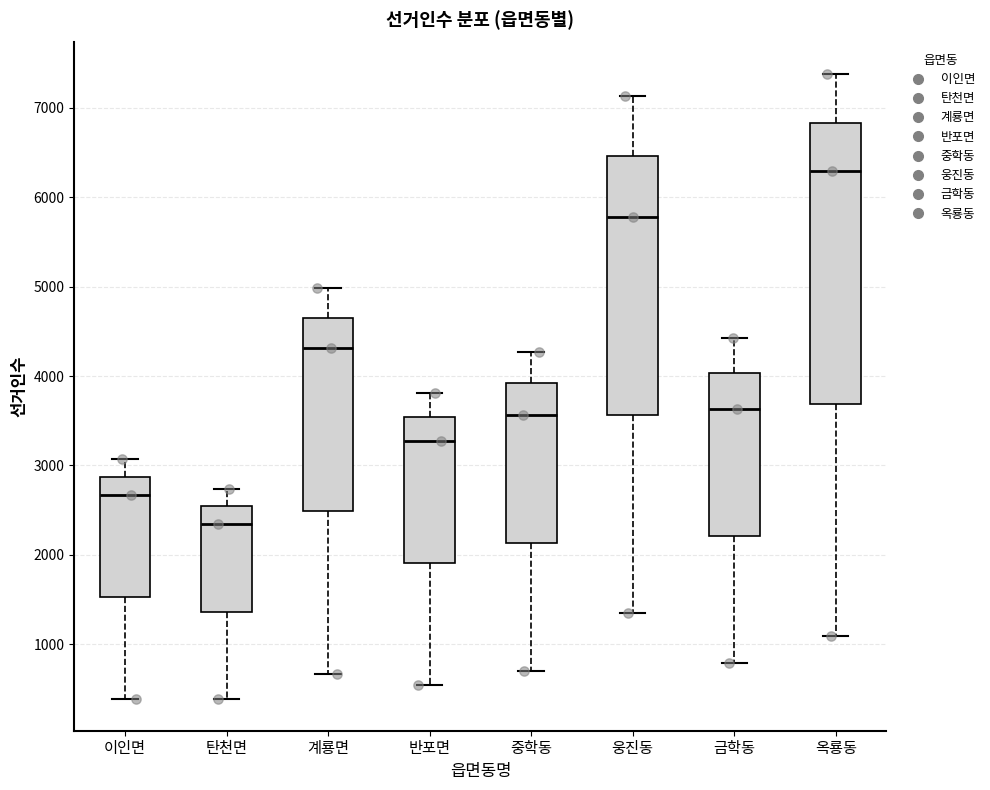

Reading left to right, transcribe this box plot: for each box, give where its median line is, the range the box spans, and where its two whiskers end, as read against the y-axis. The values are not printed on the chart, so give them approximately, as read against the axis.

이인면: median 2700, box 1500 to 2900, whiskers 400 to 3100
탄천면: median 2300, box 1400 to 2500, whiskers 400 to 2700
계룡면: median 4300, box 2500 to 4700, whiskers 700 to 5000
반포면: median 3300, box 1900 to 3500, whiskers 500 to 3800
중학동: median 3600, box 2100 to 3900, whiskers 700 to 4300
웅진동: median 5800, box 3600 to 6500, whiskers 1400 to 7100
금학동: median 3600, box 2200 to 4000, whiskers 800 to 4400
옥룡동: median 6300, box 3700 to 6800, whiskers 1100 to 7400